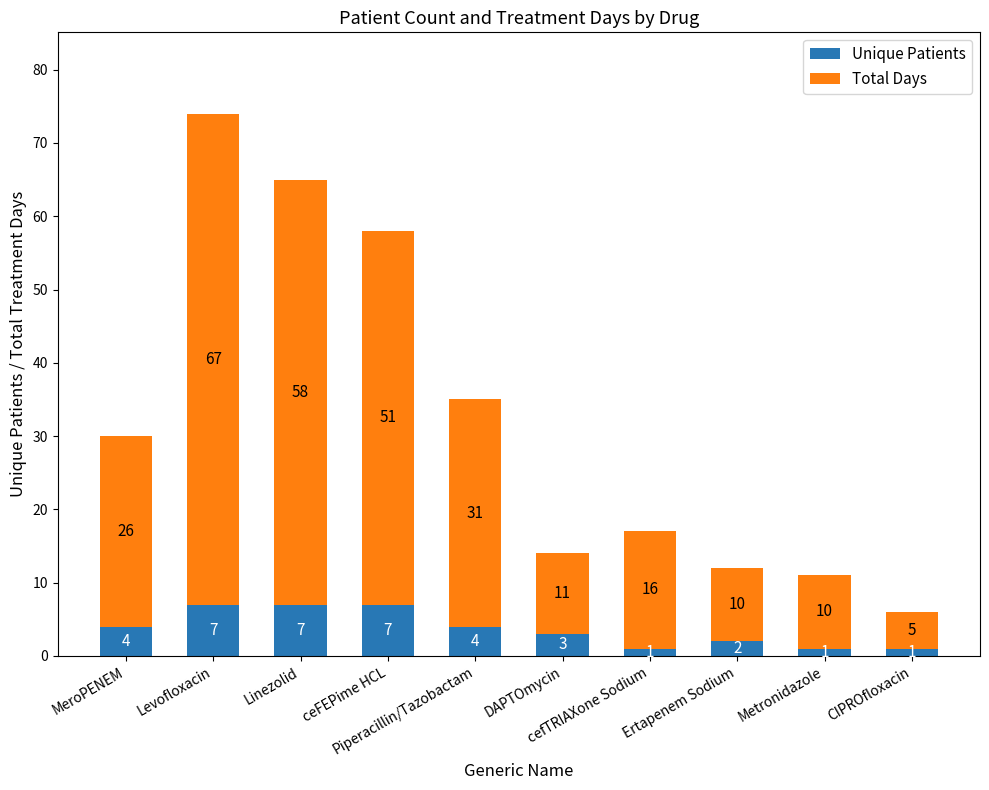

What is the highest value of the Unique Patients series?

7